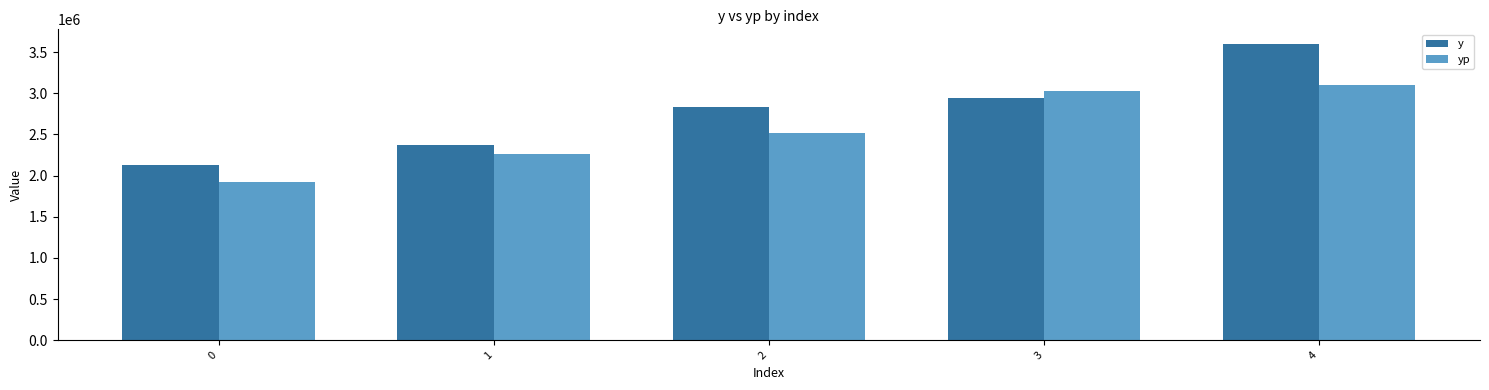

What are all the series names shown in the legend?

y, yp